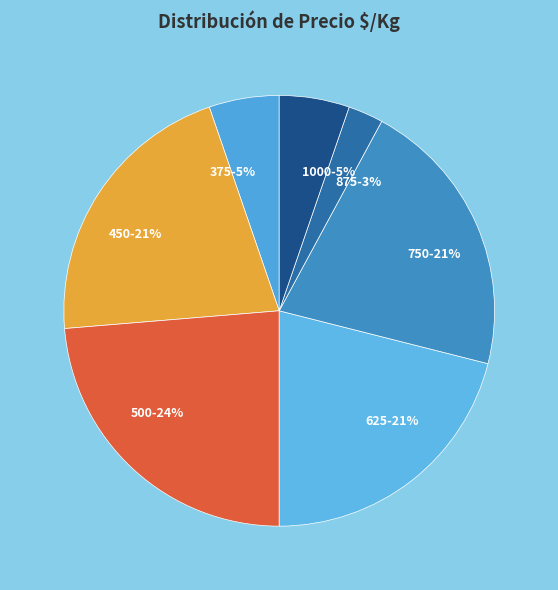

Count the number of slices in the pie.

7